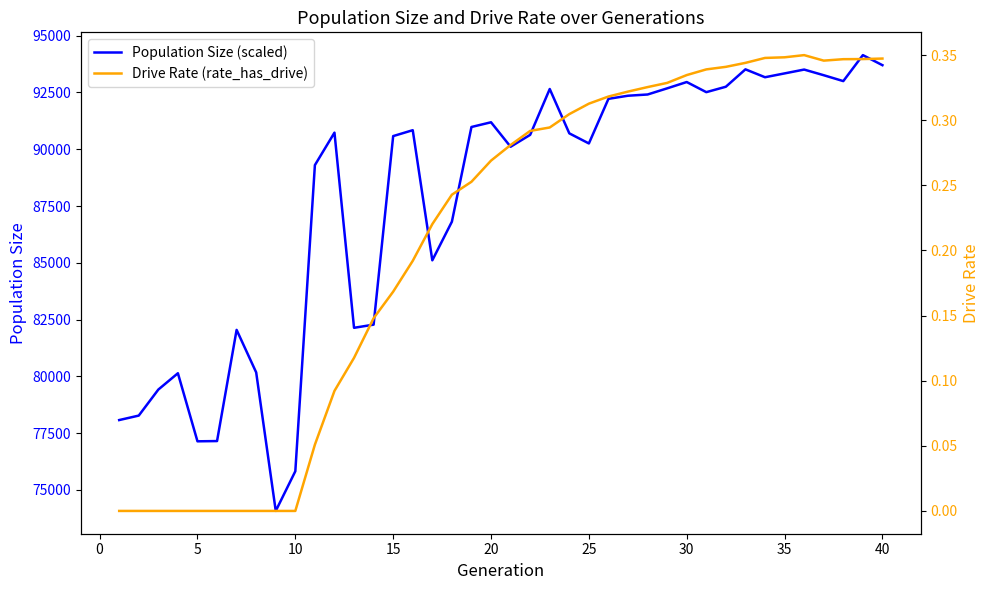

What is the lowest value of the Population Size (scaled) series?

74072